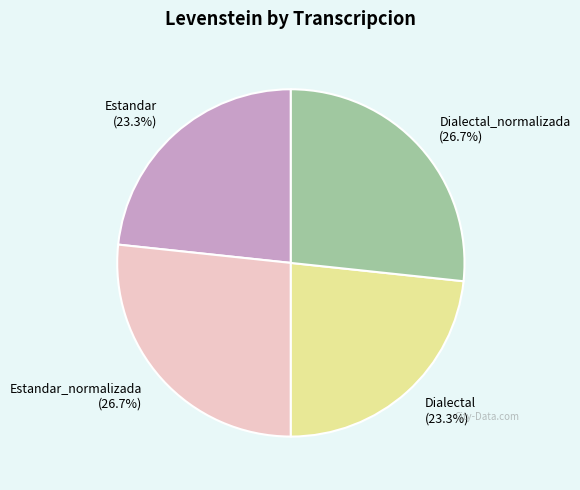

Which has a higher value, Dialectal_normalizada (26.7%) or Estandar (23.3%)?

Dialectal_normalizada (26.7%)